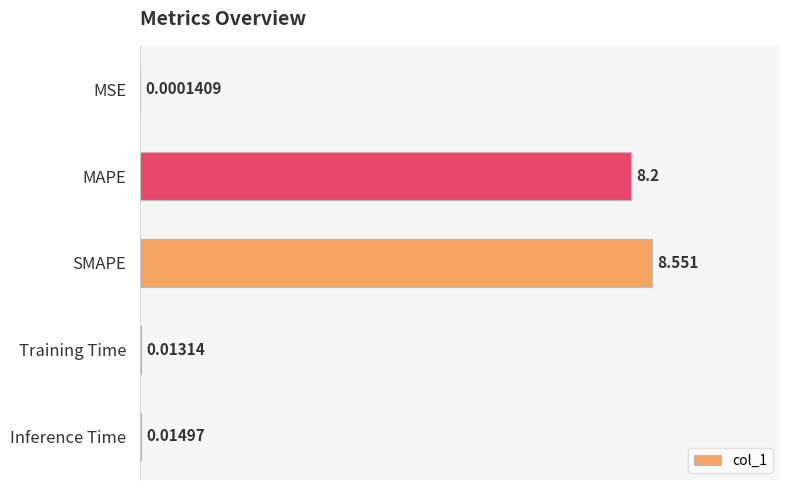

Where is the data nearest to the value 4?

Inference Time